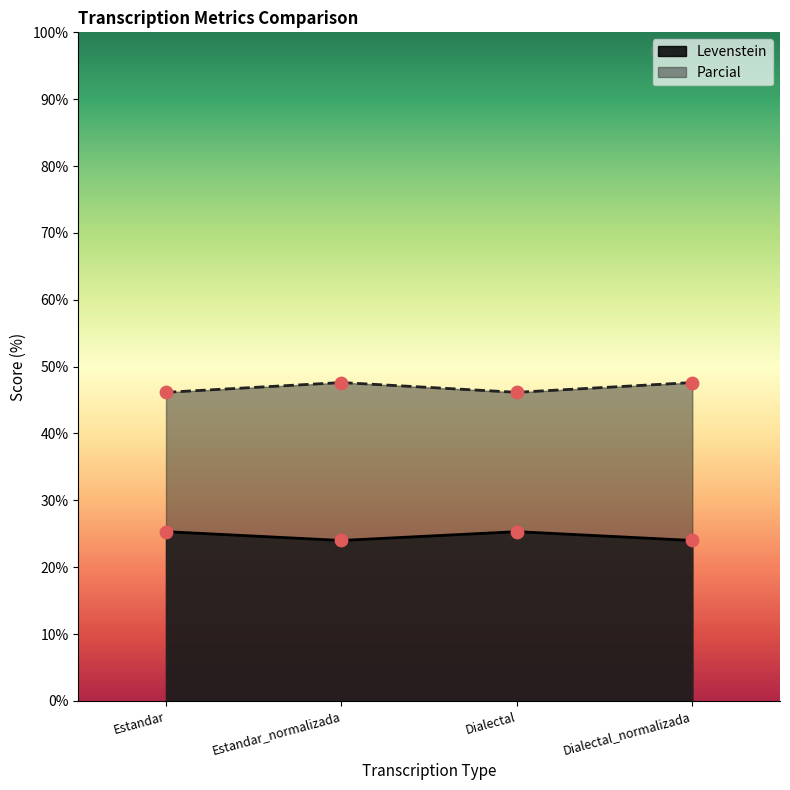

Which series has the widest spread of Y values?

Parcial